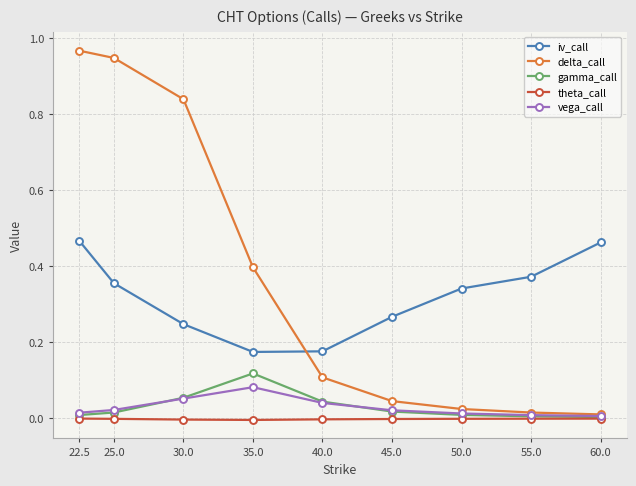

Which series has the widest spread of values?

delta_call